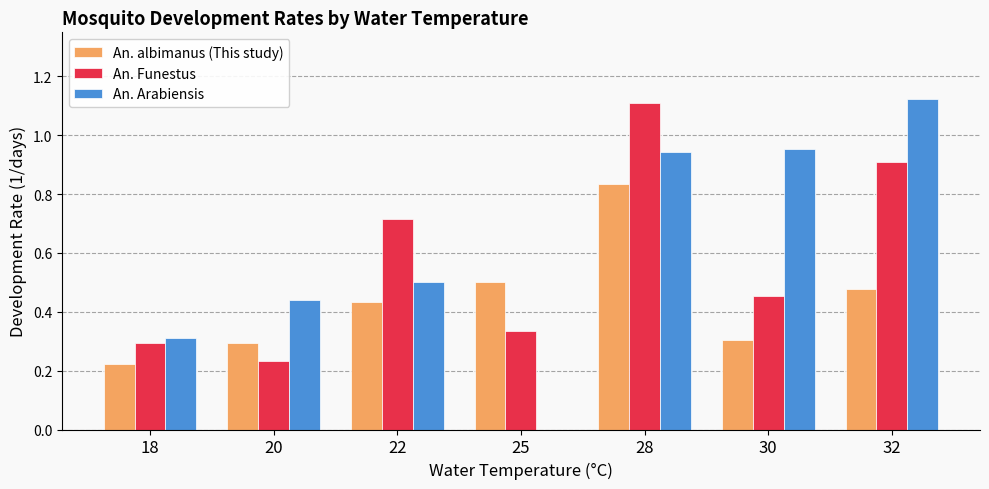

Are the bars horizontal?

No